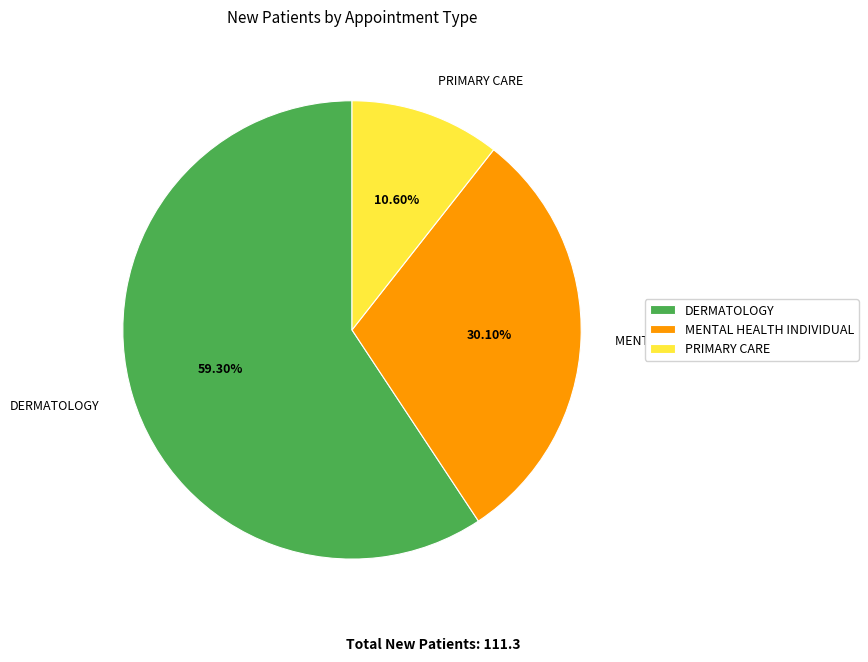

What portion of the pie excludes PRIMARY CARE?

89.4%